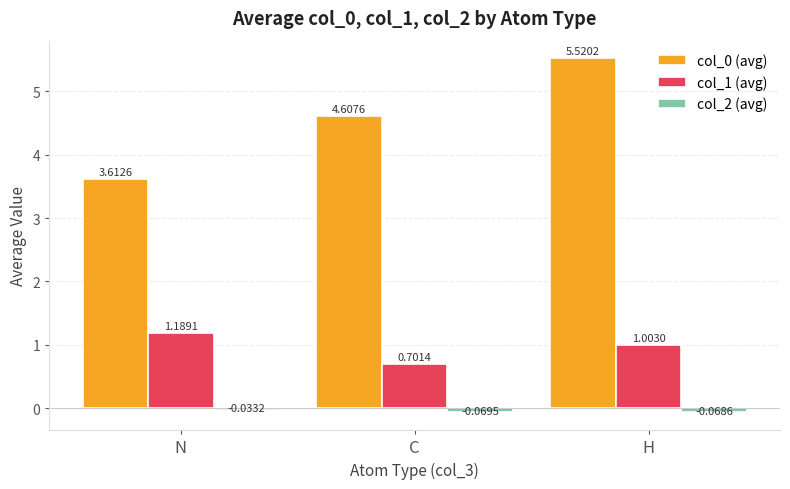

What is the difference between the highest and lowest values at N?

3.6